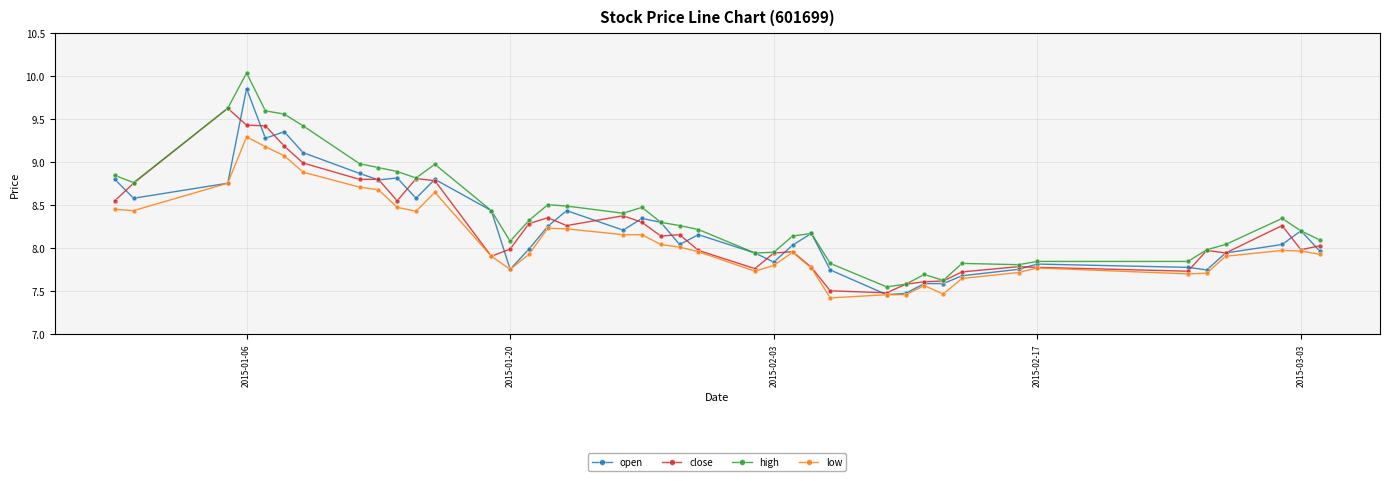

After their last crossing, which series has the higher values: open or close?

close